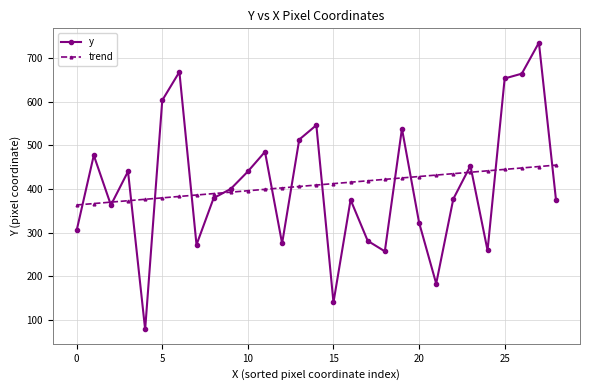

True or false: y has more than 1 interior local peaks.

True